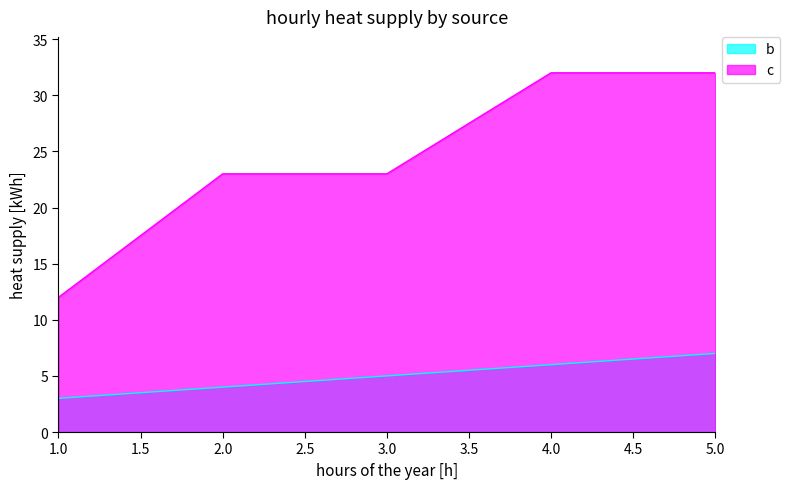

Where is b nearest to the value 5?

3.0